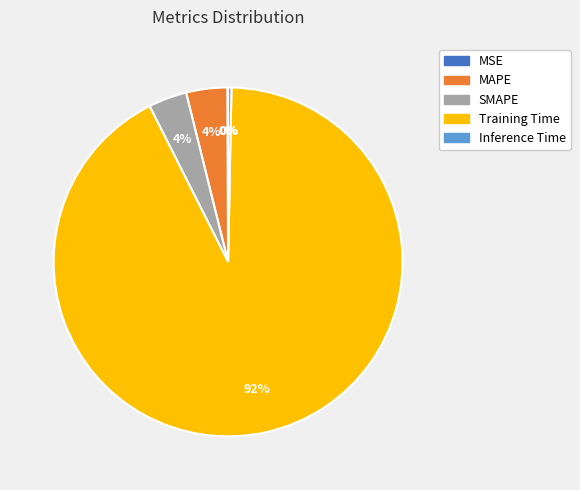

To the nearest percent, what portion does MAPE represent?

4%